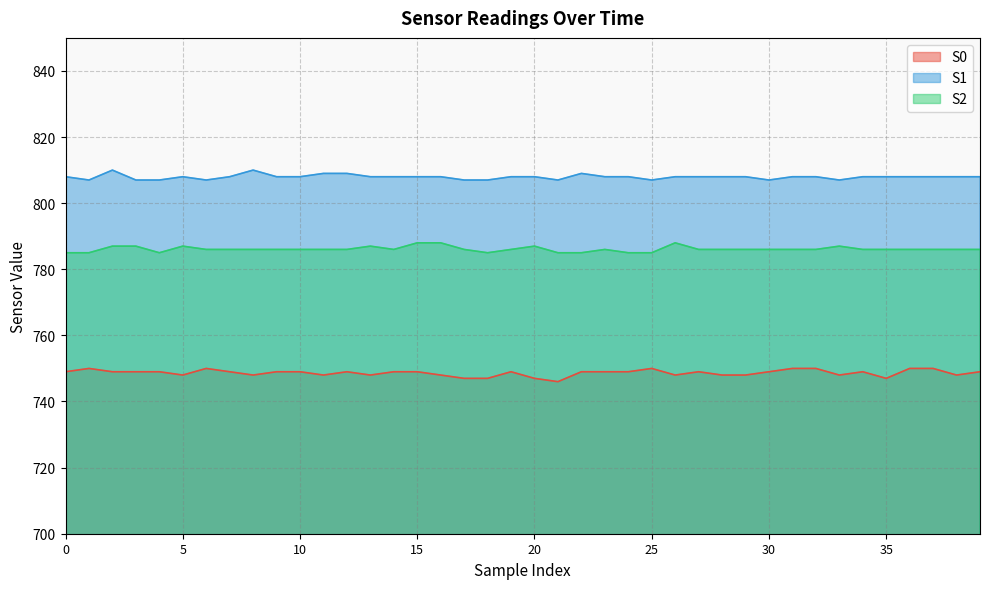

How many data points in S2 are less than 786?

8